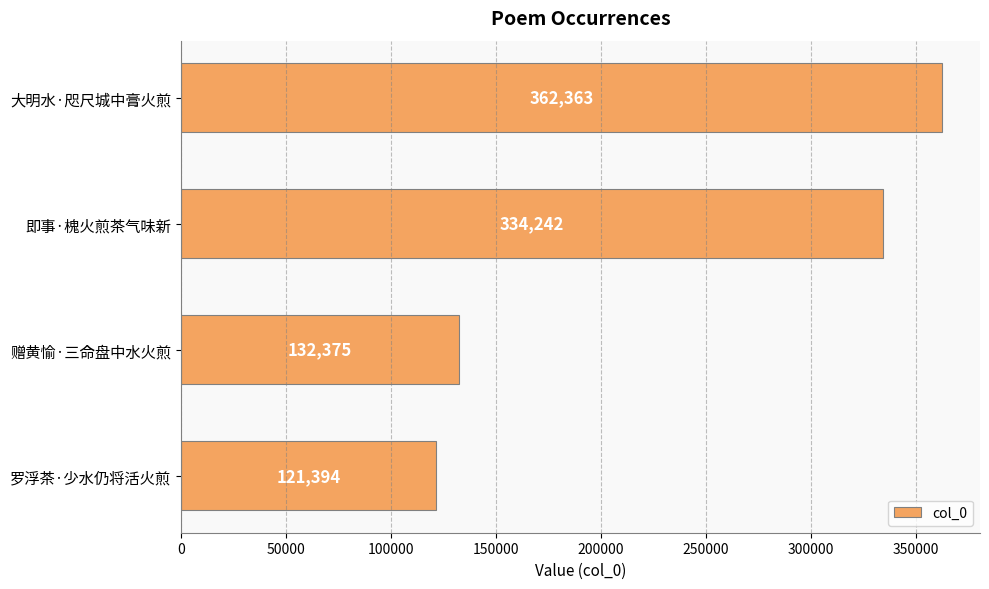

Reading top to bottom, list all the values displayed in this chart.

362363	334242	132375	121394